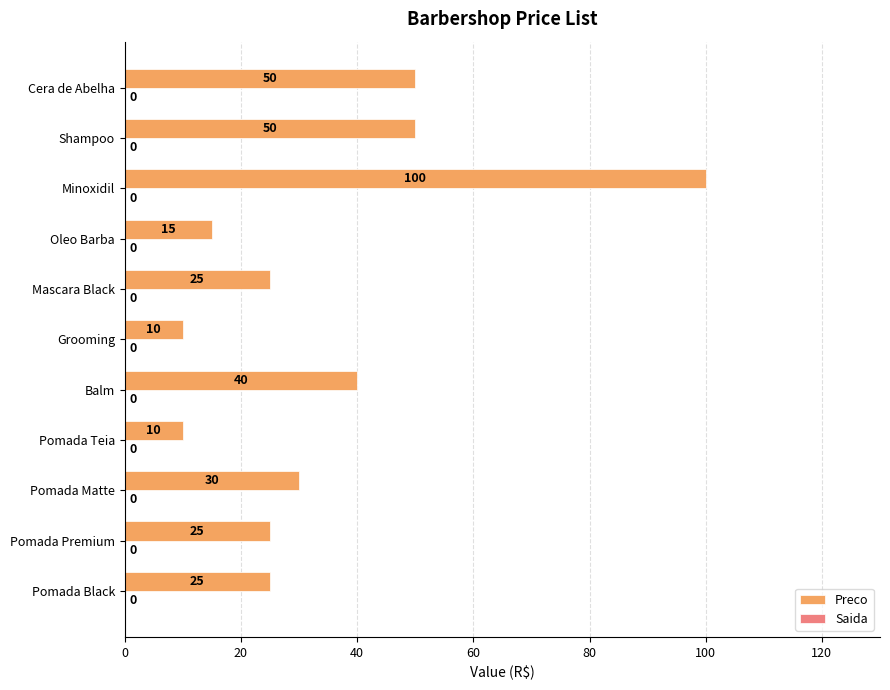

How many categories are shown in the chart?

11